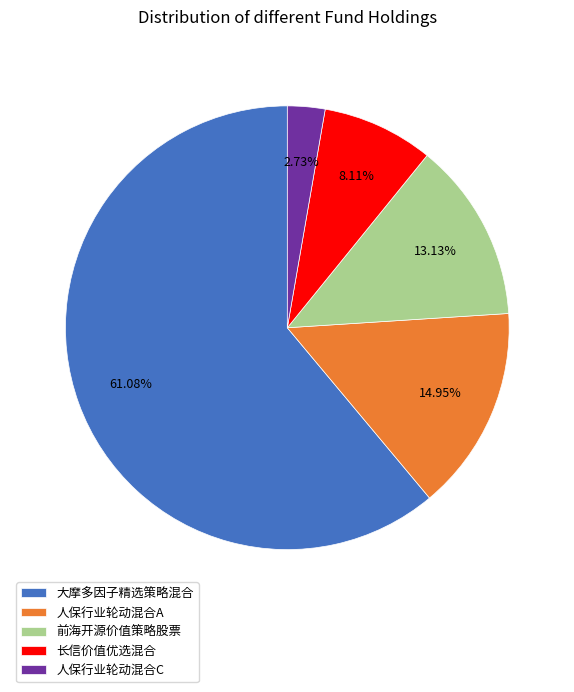

Which category has the biggest portion of the pie?

大摩多因子精选策略混合